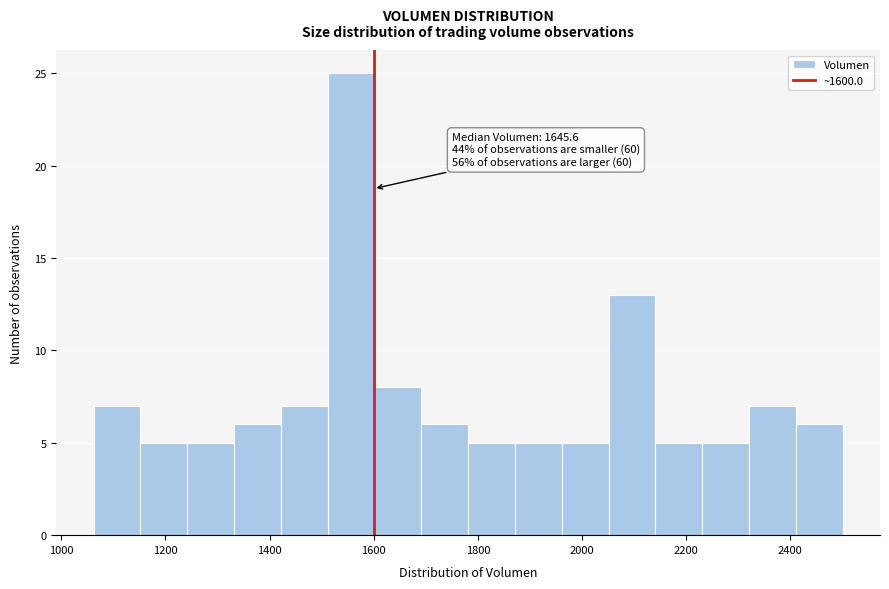

Over which range of the x-axis is the bar tallest?

1520 to 1600